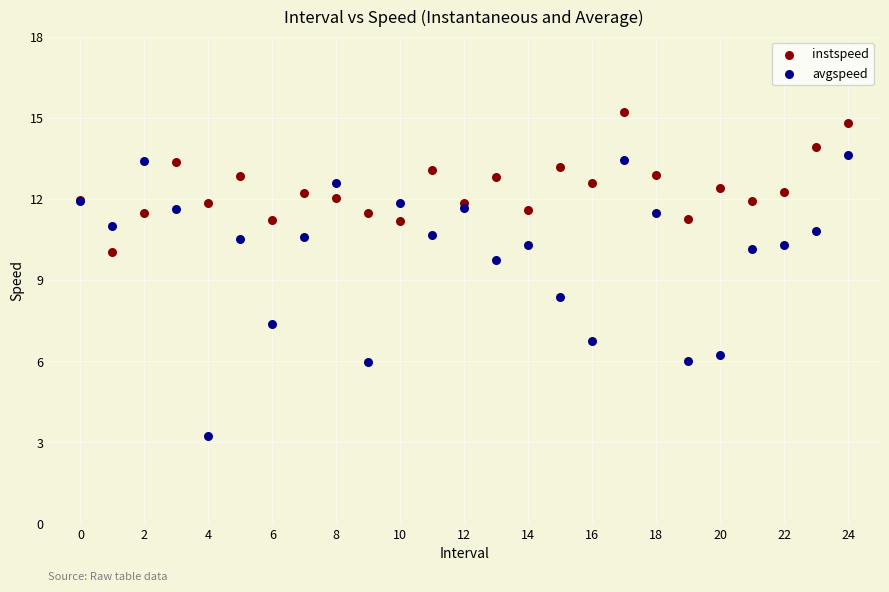

What are all the series names shown in the legend?

instspeed, avgspeed